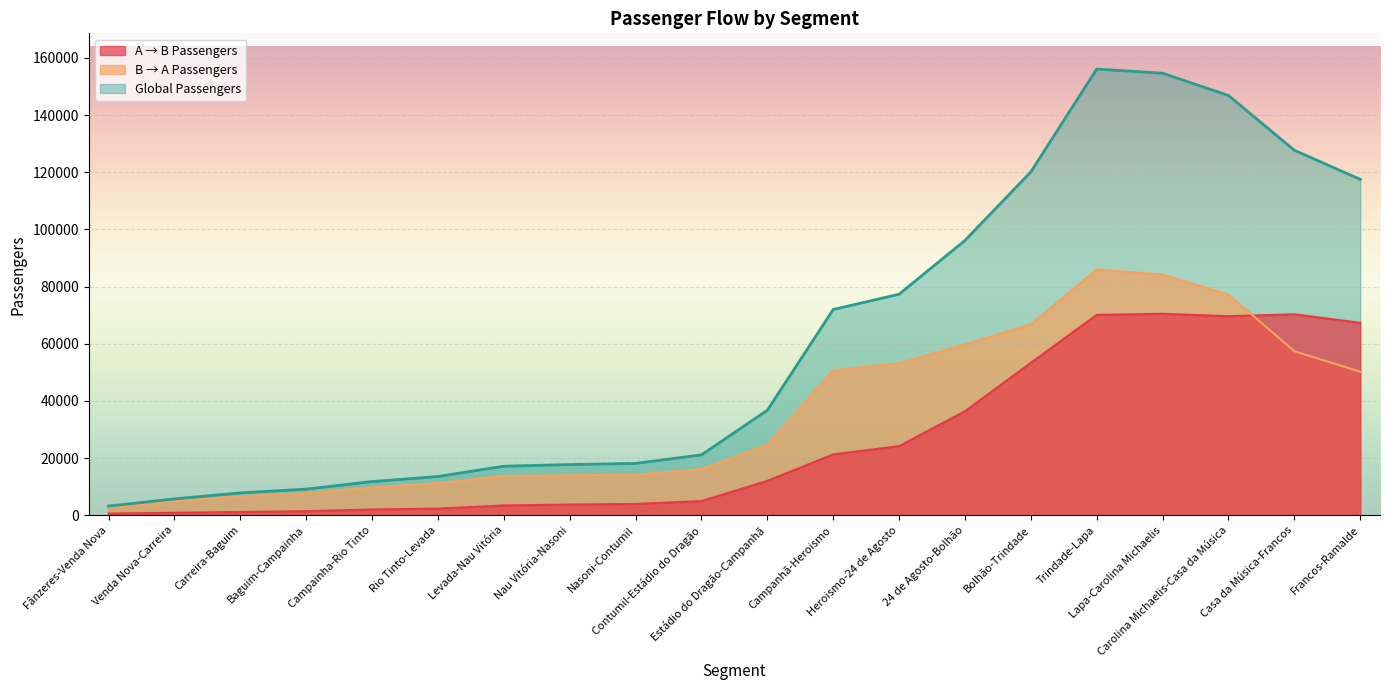

Reading left to right, list all the values displayed in this chart.

A → B Passengers: Fânzeres-Venda Nova=564.0	Venda Nova-Carreira=856.1	Carreira-Baguim=1144.1	Baguim-Campainha=1418.9	Campainha-Rio Tinto=2007.4	Rio Tinto-Levada=2321.1	Levada-Nau Vitória=3403.5	Nau Vitória-Nasoni=3740.5	Nasoni-Contumil=3946.5	Contumil-Estádio do Dragão=4939.3	Estádio do Dragão-Campanhã=12023.5	Campanhã-Heroismo=21274.9	Heroismo-24 de Agosto=24182.0	24 de Agosto-Bolhão=36379.7	Bolhão-Trindade=53309.3	Trindade-Lapa=70085.1	Lapa-Carolina Michaelis=70461.4	Carolina Michaelis-Casa da Música=69622.7	Casa da Música-Francos=70293.9	Francos-Ramalde=67302.0
B → A Passengers: Fânzeres-Venda Nova=2629.8	Venda Nova-Carreira=4858.3	Carreira-Baguim=6669.7	Baguim-Campainha=7727.1	Campainha-Rio Tinto=9758.4	Rio Tinto-Levada=11230.3	Levada-Nau Vitória=13751.1	Nau Vitória-Nasoni=13983.0	Nasoni-Contumil=14176.1	Contumil-Estádio do Dragão=16174.3	Estádio do Dragão-Campanhã=24695.0	Campanhã-Heroismo=50682.8	Heroismo-24 de Agosto=53141.0	24 de Agosto-Bolhão=59746.8	Bolhão-Trindade=66799.6	Trindade-Lapa=86008.6	Lapa-Carolina Michaelis=84168.8	Carolina Michaelis-Casa da Música=77211.0	Casa da Música-Francos=57378.5	Francos-Ramalde=50205.2
Global Passengers: Fânzeres-Venda Nova=3193.8	Venda Nova-Carreira=5714.4	Carreira-Baguim=7813.8	Baguim-Campainha=9146.0	Campainha-Rio Tinto=11765.8	Rio Tinto-Levada=13551.4	Levada-Nau Vitória=17154.5	Nau Vitória-Nasoni=17723.5	Nasoni-Contumil=18122.6	Contumil-Estádio do Dragão=21113.7	Estádio do Dragão-Campanhã=36718.5	Campanhã-Heroismo=71957.7	Heroismo-24 de Agosto=77322.9	24 de Agosto-Bolhão=96126.5	Bolhão-Trindade=120108.9	Trindade-Lapa=156093.7	Lapa-Carolina Michaelis=154630.2	Carolina Michaelis-Casa da Música=146833.7	Casa da Música-Francos=127672.3	Francos-Ramalde=117507.2